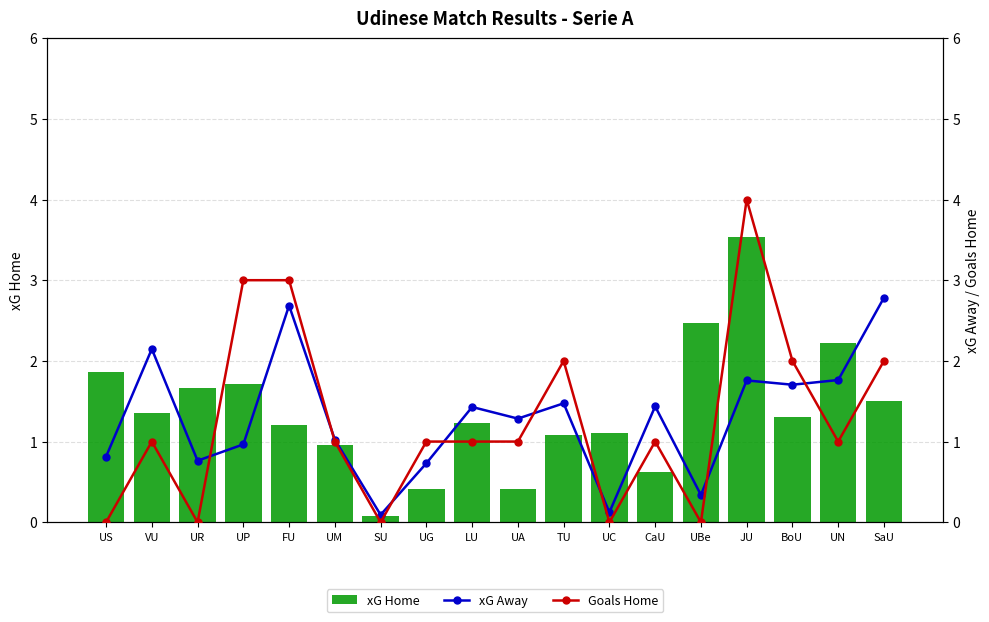

The value of xG Away at UP is 1.4. True or false?

False